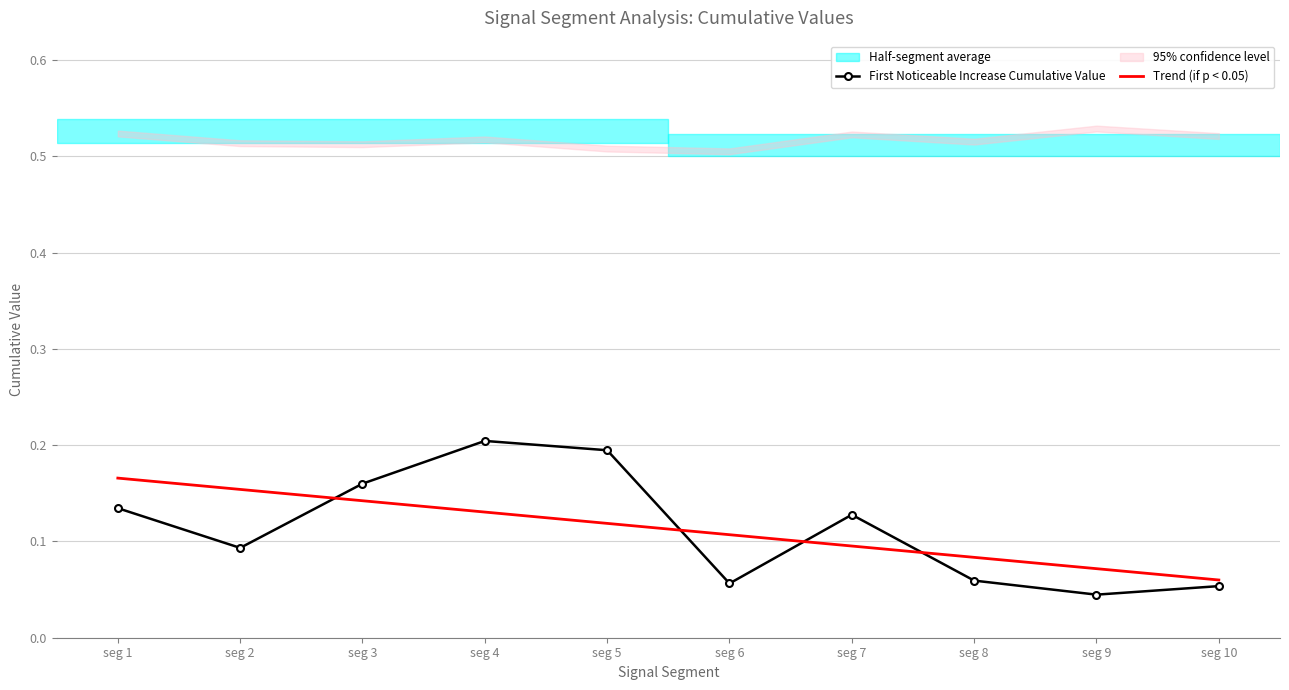

How many data points does each series have?

10